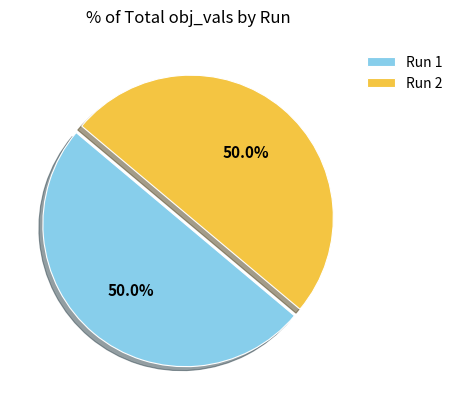

To the nearest percent, what percentage of the pie is Run 2?

50%